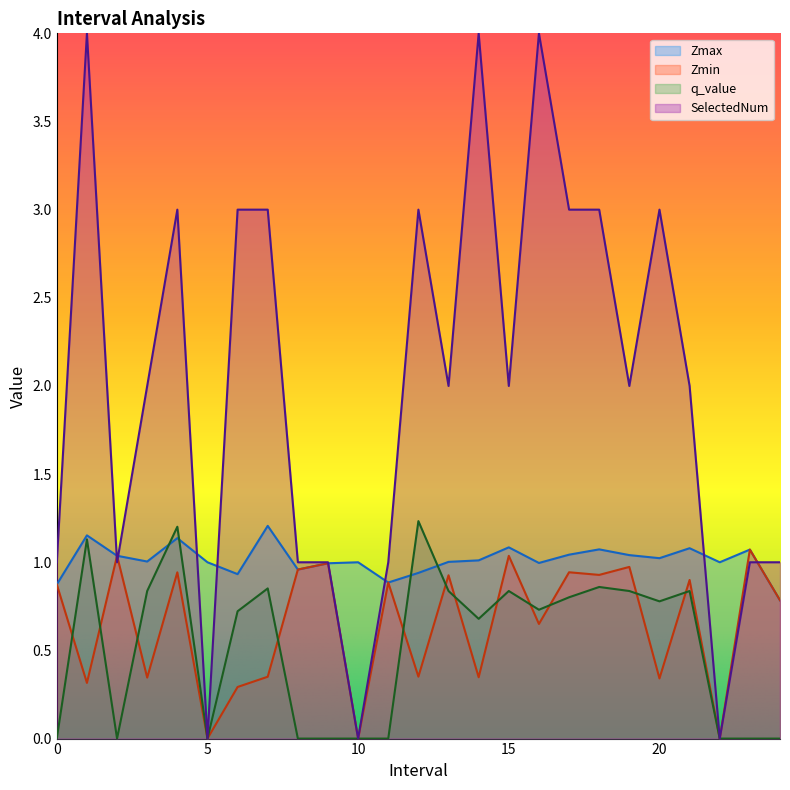

What is the value of the Zmin point at the 9th from the left?

1.0